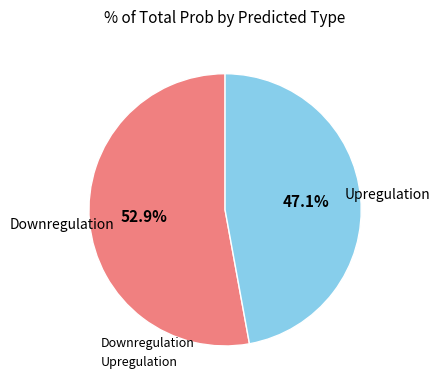

Is there any slice that represents more than half of the pie?

Yes